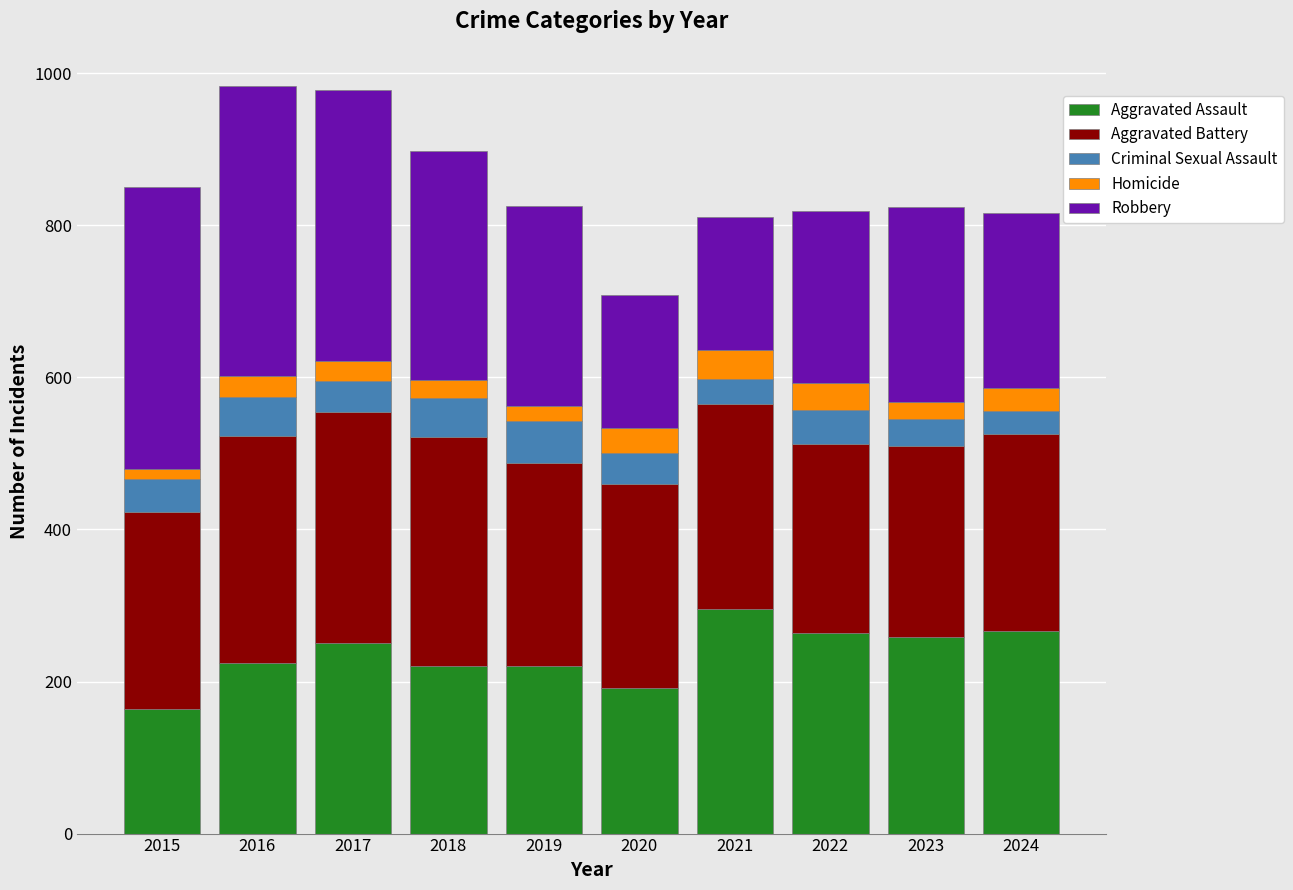

What is the total value across all series at 2024?

816